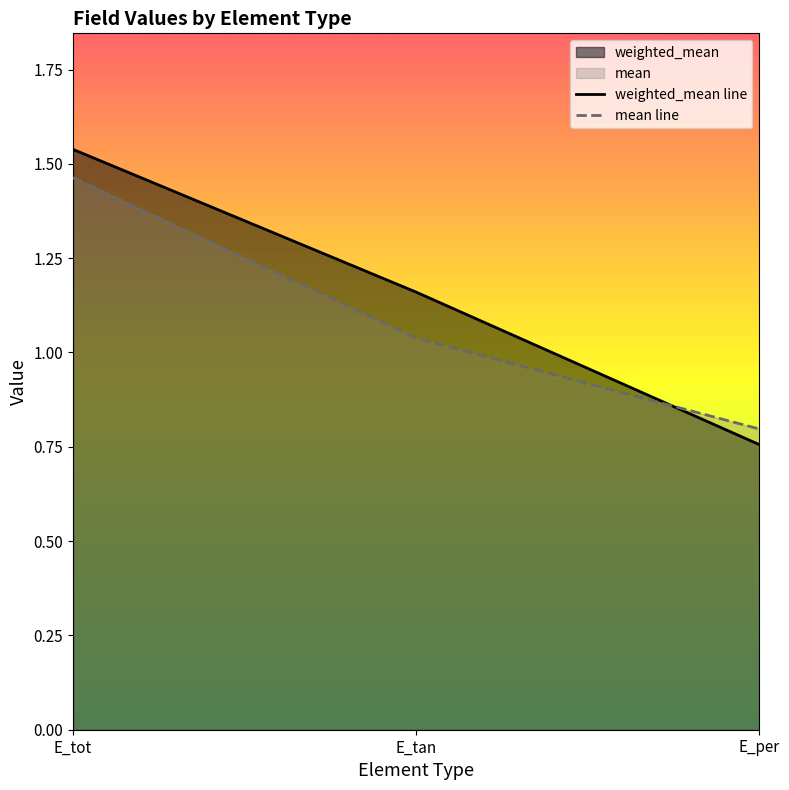

Between E_per and E_tot, which is larger?

E_tot